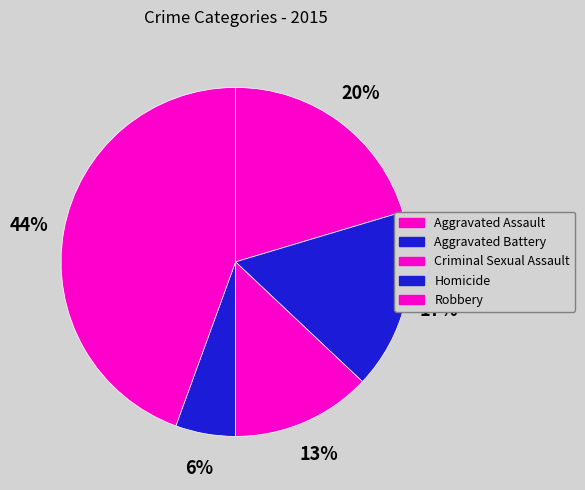

Is the sum of Criminal Sexual Assault and Robbery greater than half?

Yes